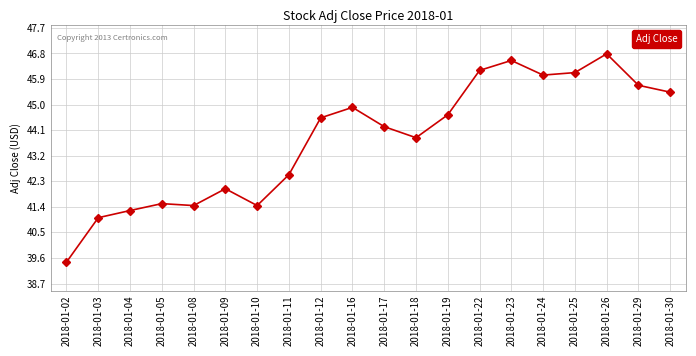

What is the change in value from 2018-01-11 to 2018-01-22?

+3.7